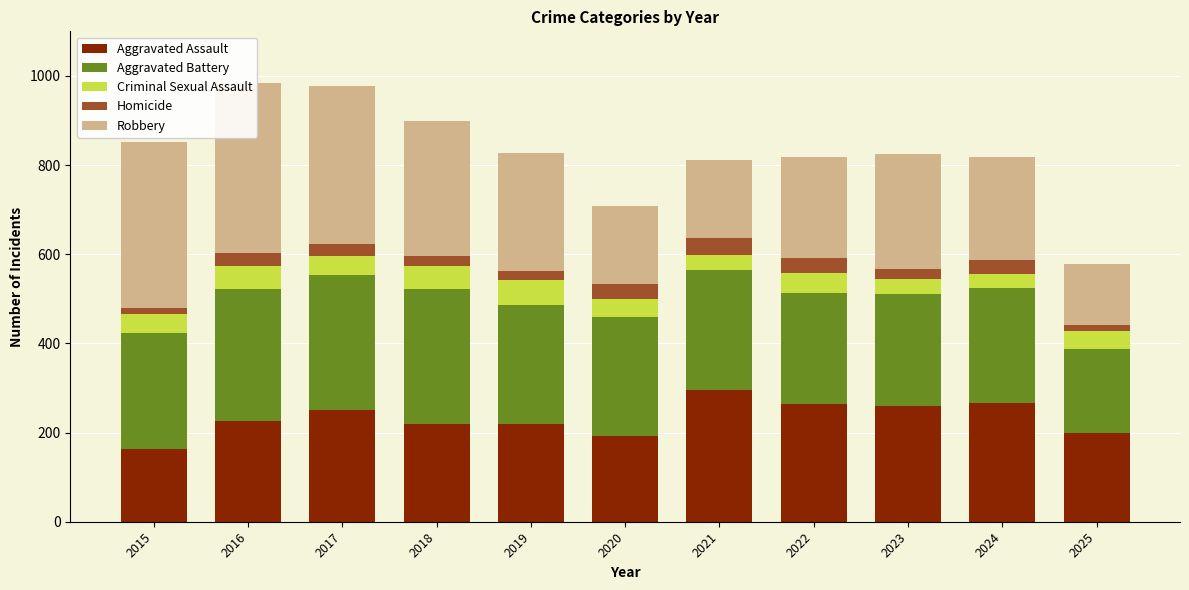

Rank the series by their maximum value, from lowest to highest.

Homicide, Criminal Sexual Assault, Aggravated Assault, Aggravated Battery, Robbery